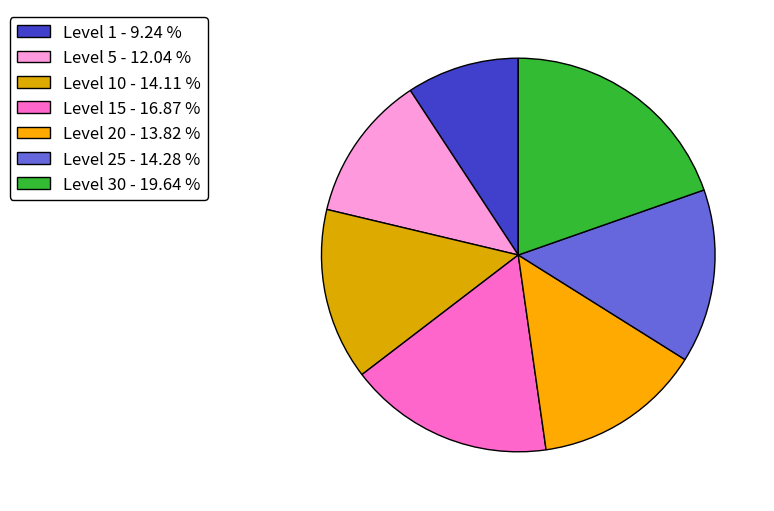

Is there any slice that represents more than half of the pie?

No